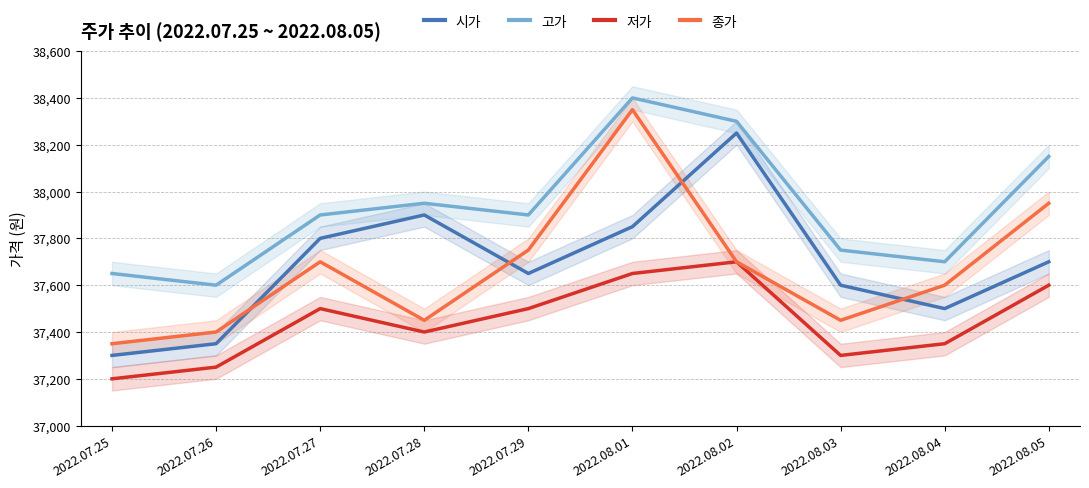

What is the difference between the maximum and minimum values in the 종가 series?

1000